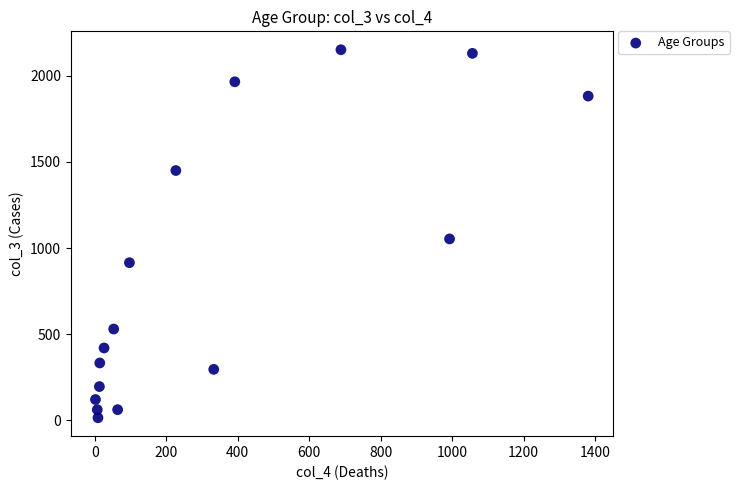

What Y value in the scatter plot is closest to 1083?

1053